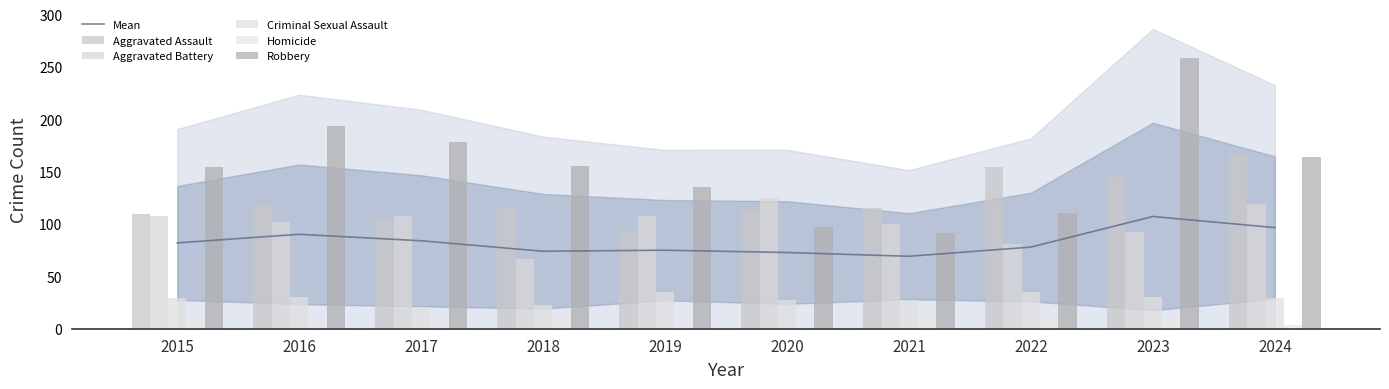

What is the difference between the maximum and second lowest values in the Homicide series?

9.0